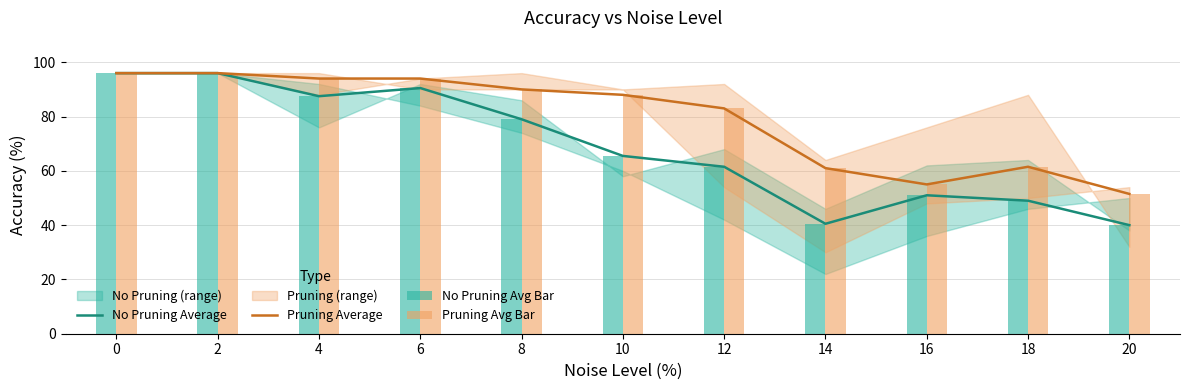

The value of Pruning Average at 6 is 43.5. True or false?

False